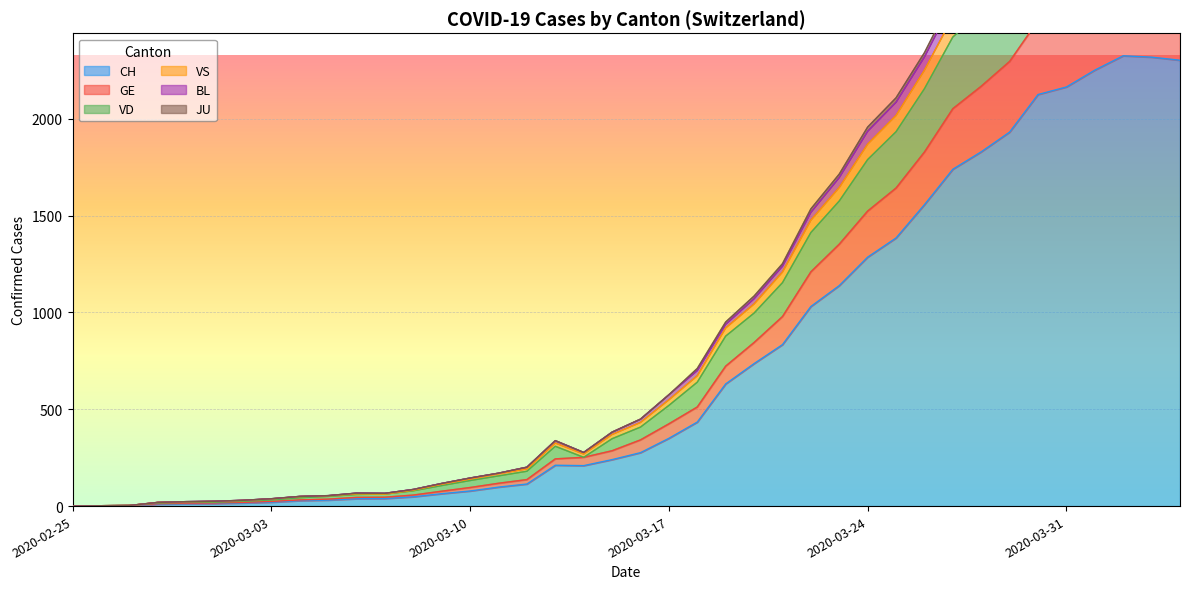

Rank the categories by GE value from highest to lowest.

2020-04-02, 2020-04-03, 2020-04-04, 2020-04-01, 2020-03-31, 2020-03-30, 2020-03-29, 2020-03-28, 2020-03-27, 2020-03-26, 2020-03-25, 2020-03-24, 2020-03-23, 2020-03-22, 2020-03-21, 2020-03-20, 2020-03-19, 2020-03-18, 2020-03-17, 2020-03-16, 2020-03-15, 2020-03-14, 2020-03-13, 2020-03-12, 2020-03-11, 2020-03-10, 2020-03-09, 2020-03-08, 2020-03-07, 2020-03-06, 2020-03-05, 2020-03-04, 2020-03-03, 2020-03-02, 2020-03-01, 2020-02-29, 2020-02-28, 2020-02-27, 2020-02-26, 2020-02-25